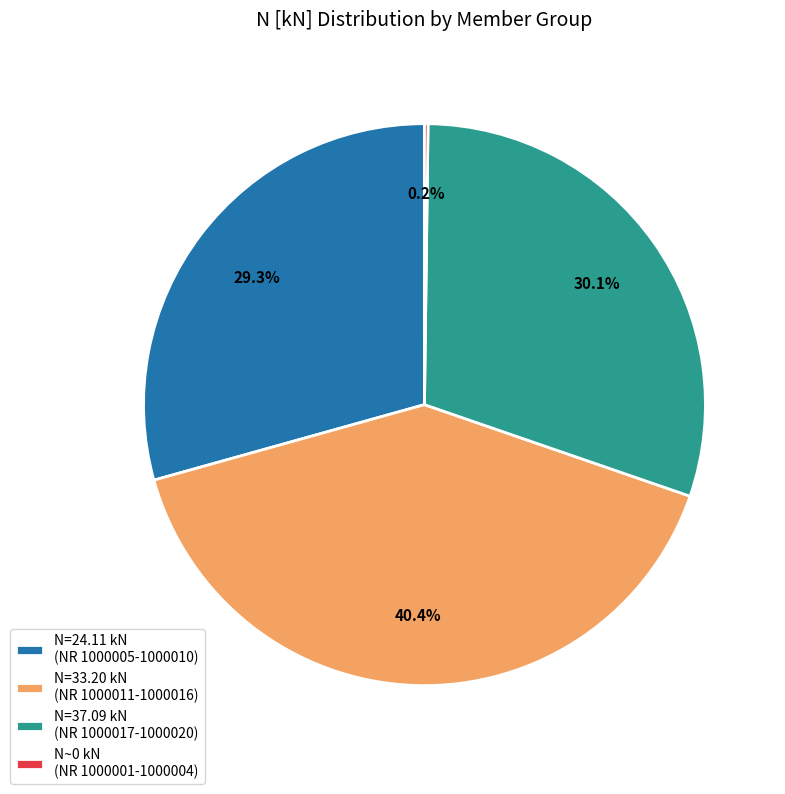

Does any single category account for the majority?

No